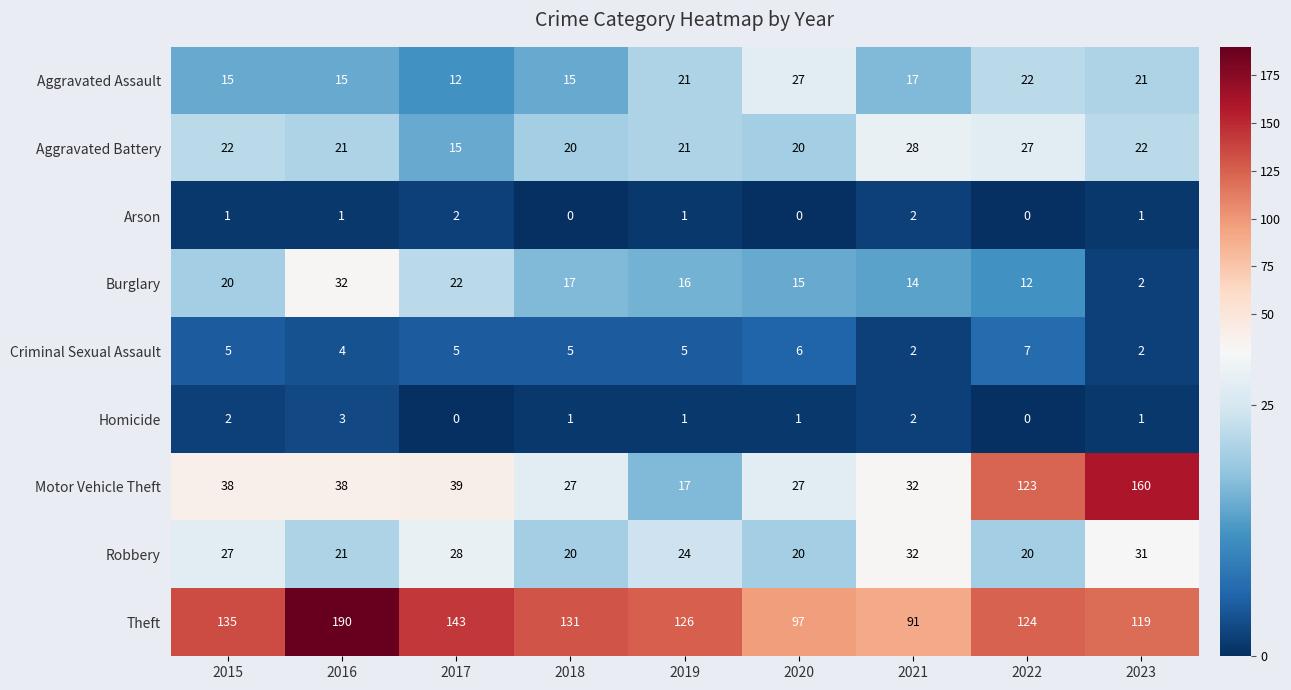

What is the difference between the maximum and second lowest values in the Robbery series?

12